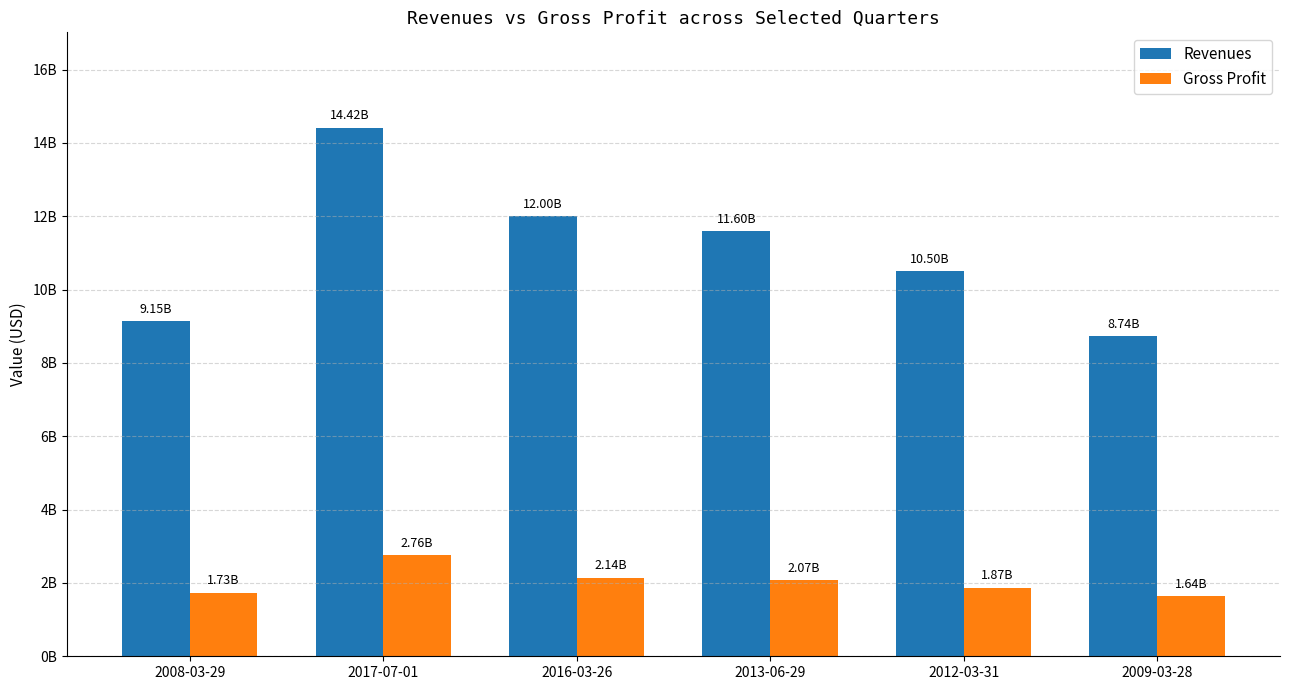

What is the value of the Revenues bar at the 5th from the left?

10504746000